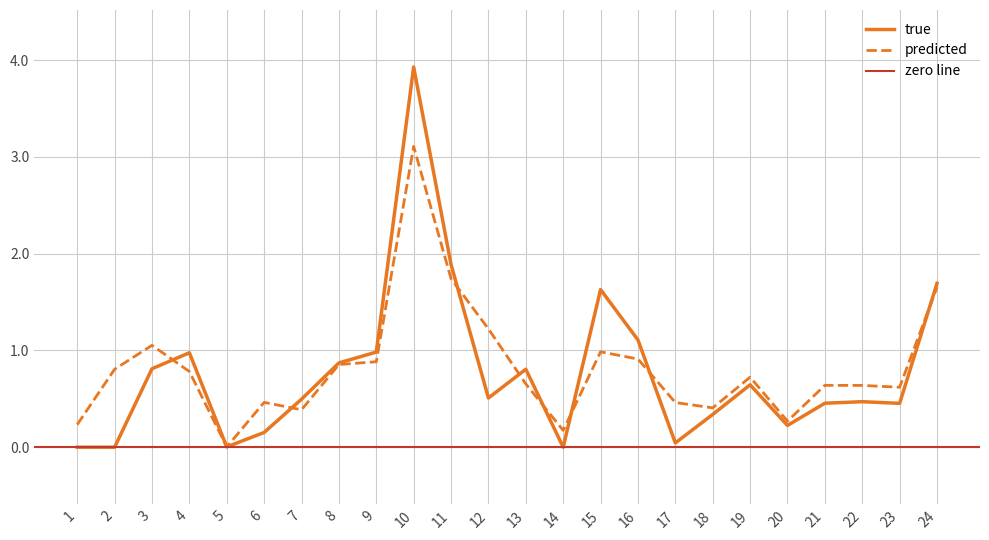

Where is true nearest to the value 1?

9